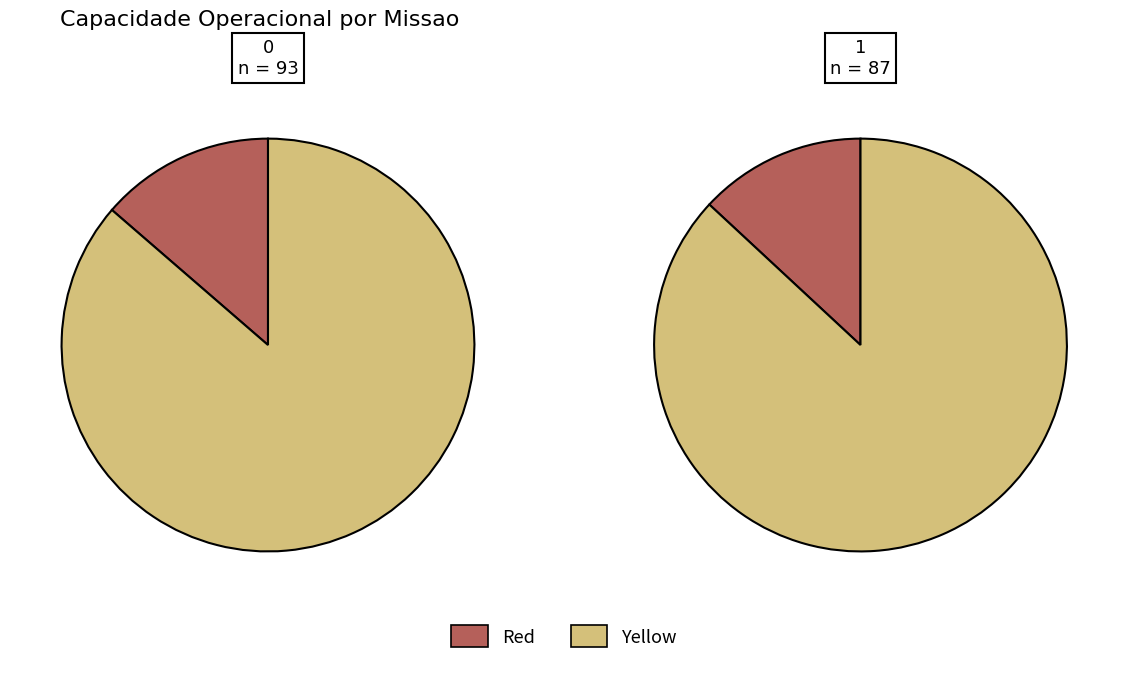

What percentage do 1 and 0 together represent?

100.0%